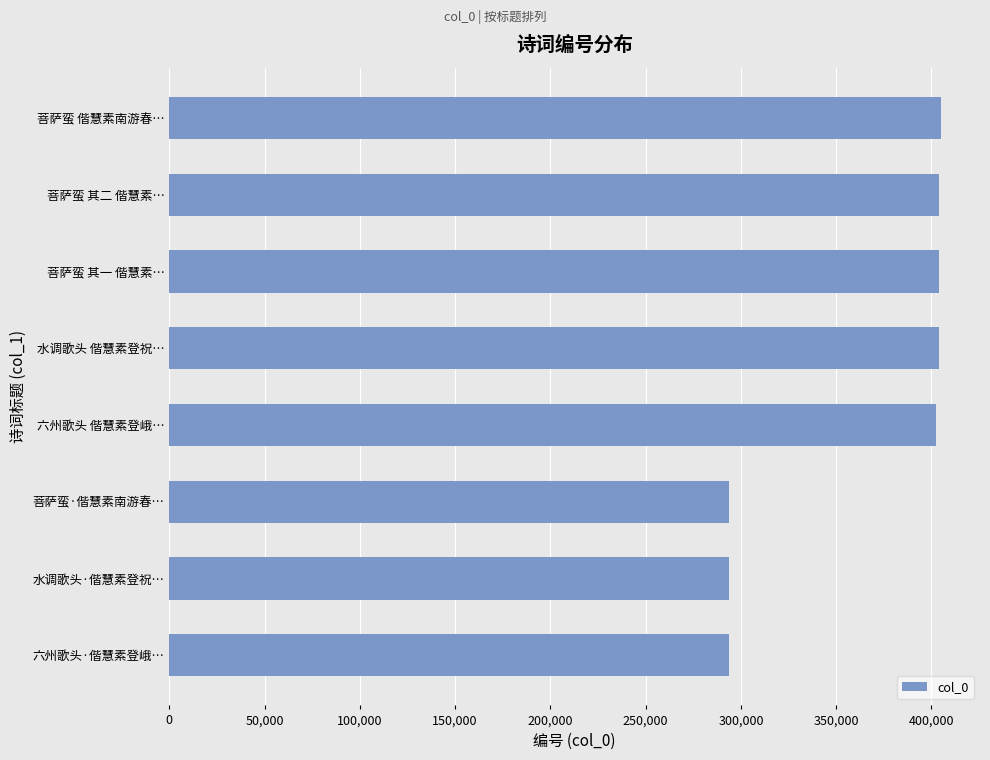

Are the bars horizontal?

Yes